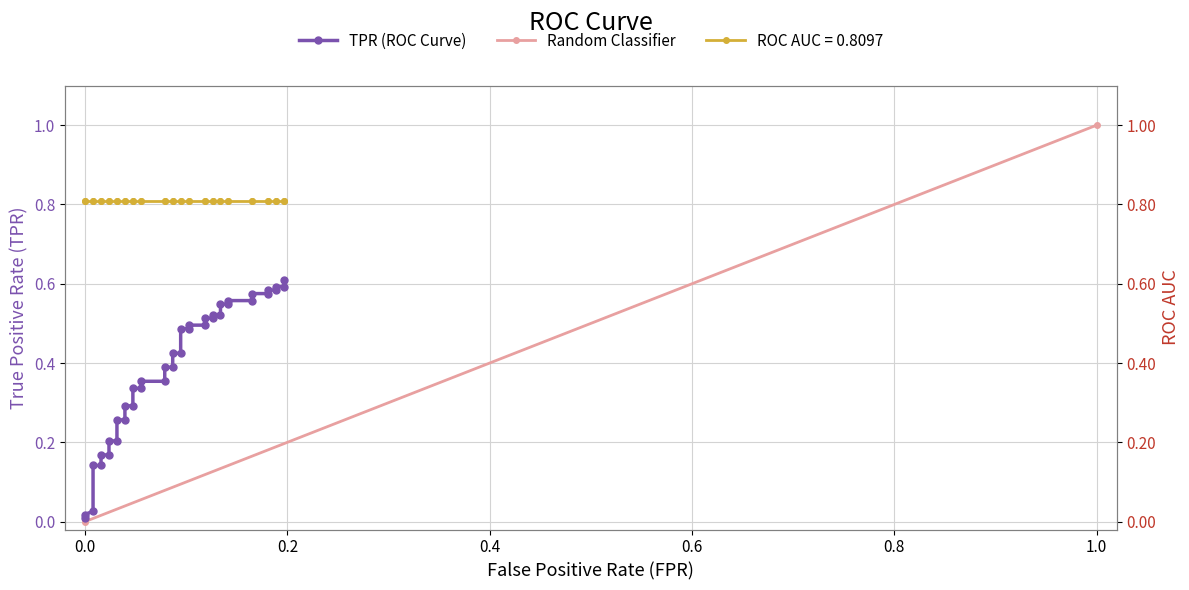

The chart shows a value of 0.1 at 9. True or false?

False